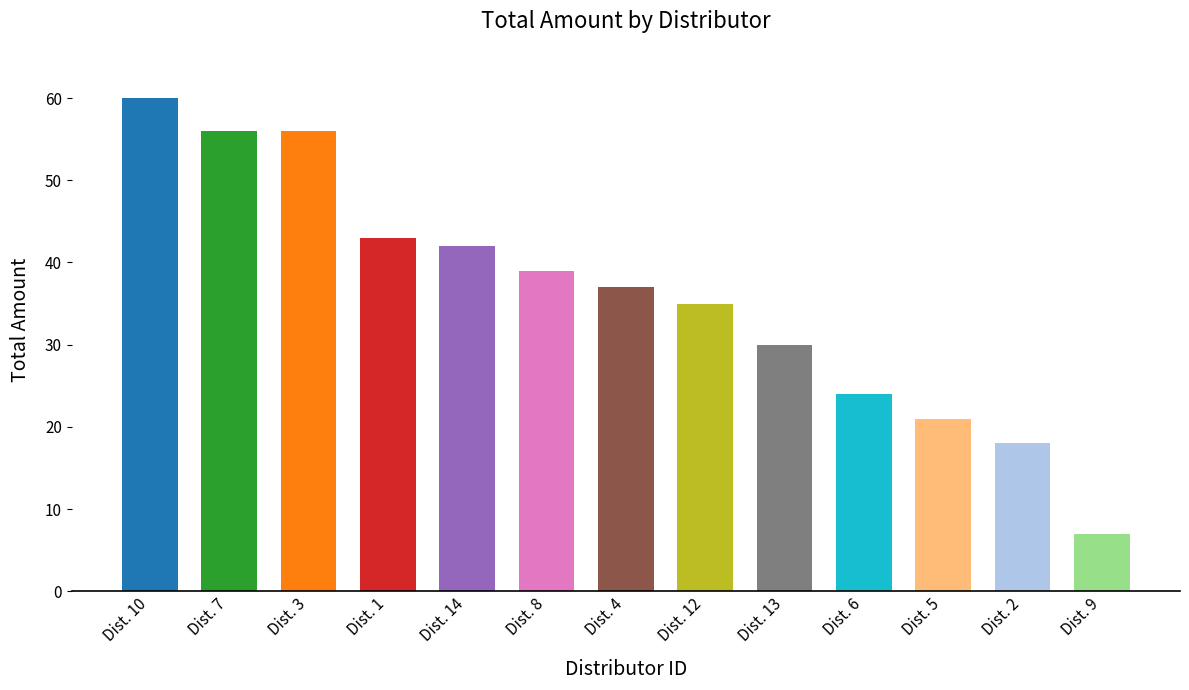

Between Dist. 5 and Dist. 6, which is larger?

Dist. 6